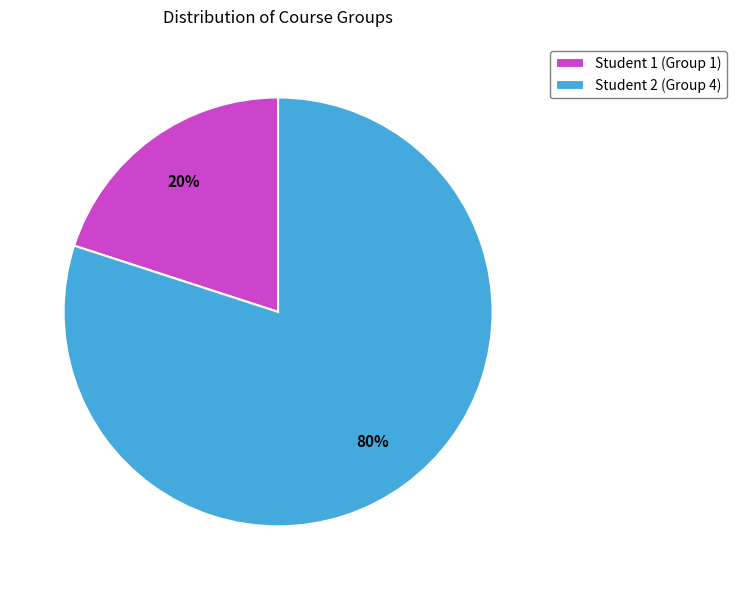

How many slices are in this pie chart?

2